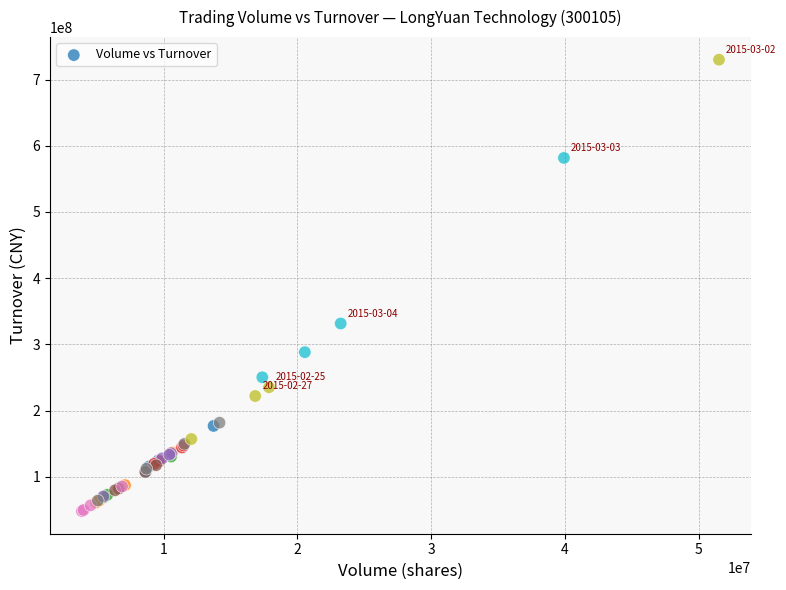

What Y value in the scatter plot is closest to 388951728?

331427610.0